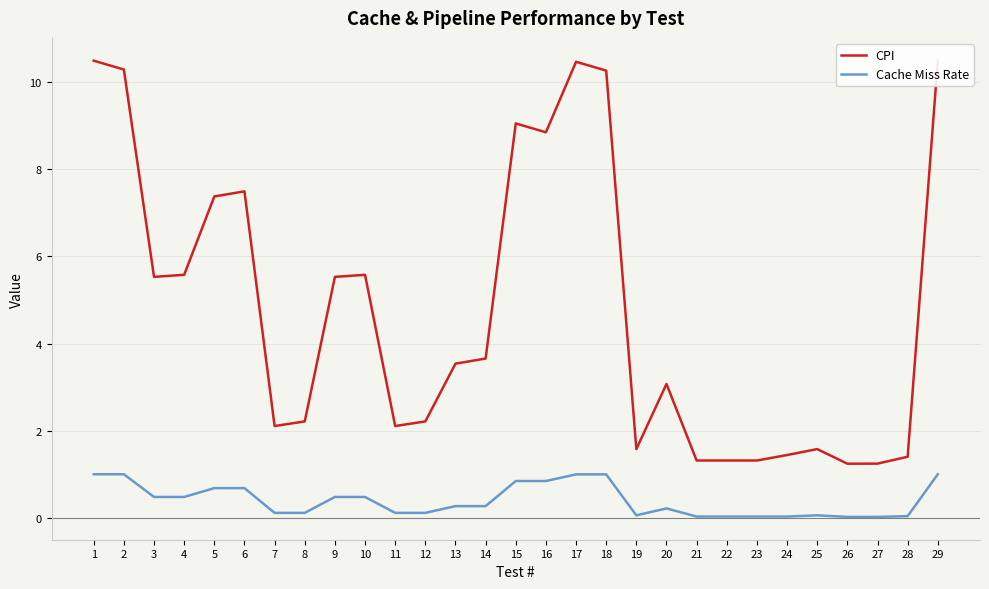

How many values in the CPI series exceed 3?

16